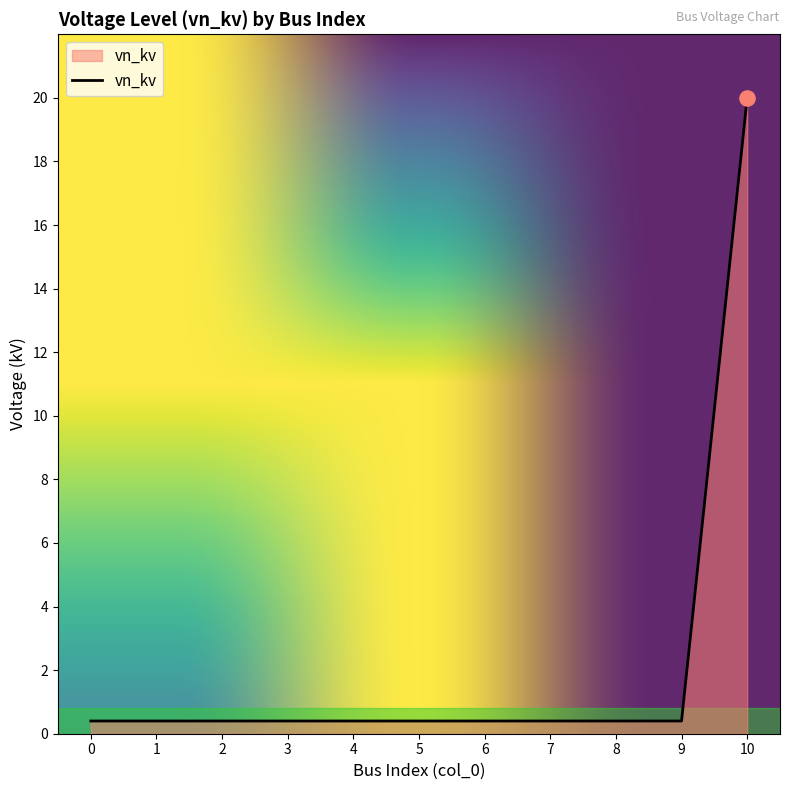

What is the change in value from 7 to 10?

+19.6